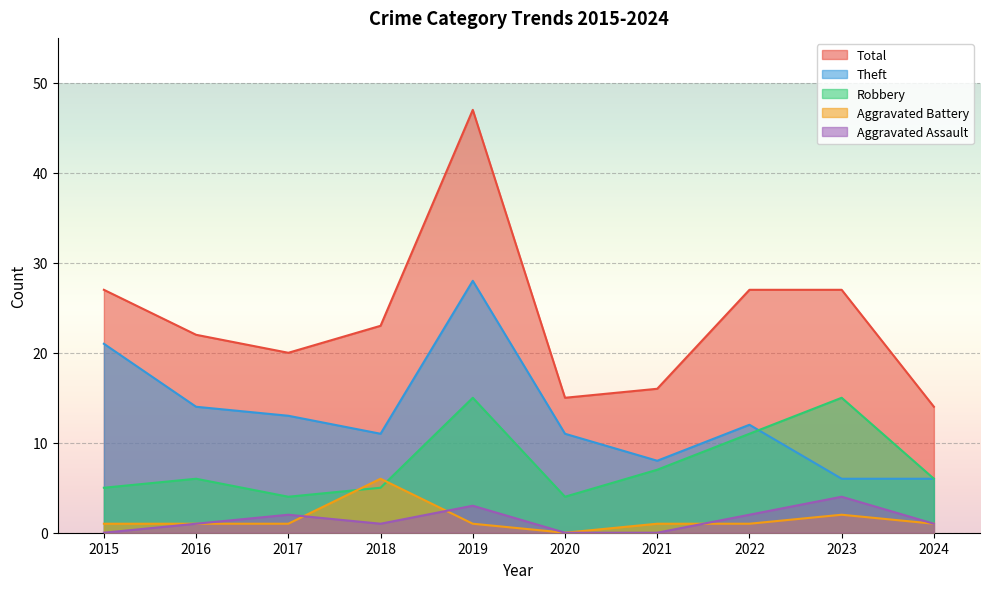

Between 2016 and 2017, which series saw the biggest shift?

Robbery